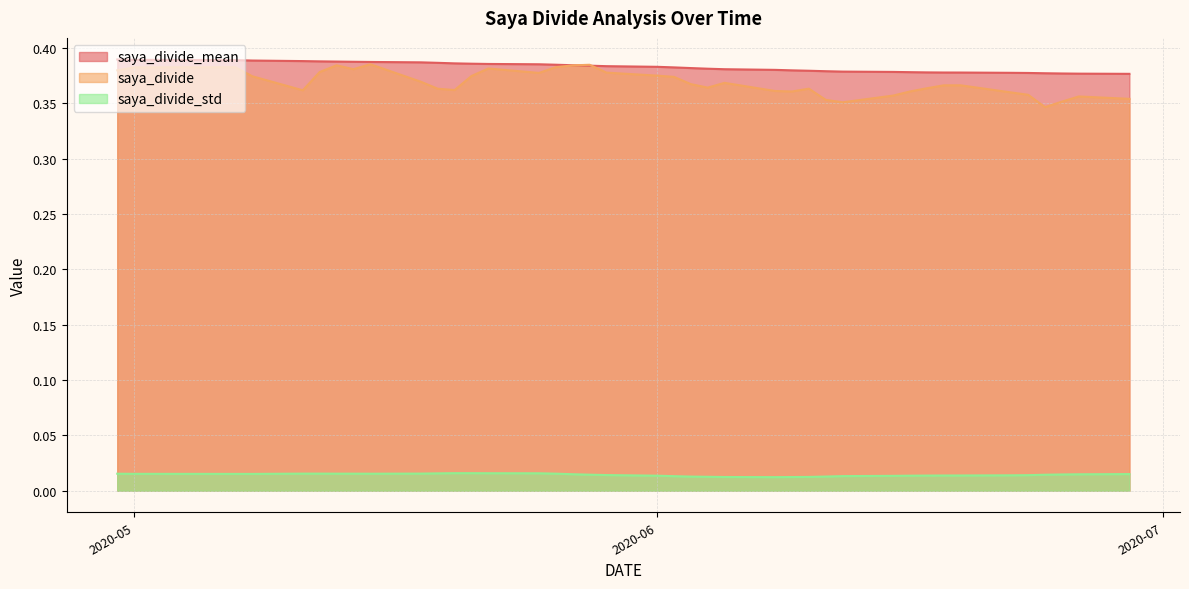

What is the sum of all saya_divide_std values?

0.6